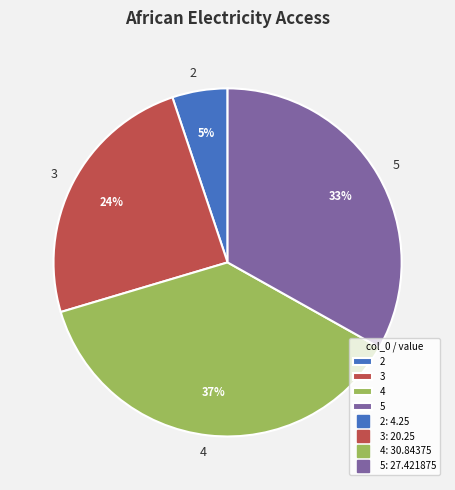

True or false: 4 accounts for 37% of the total.

True